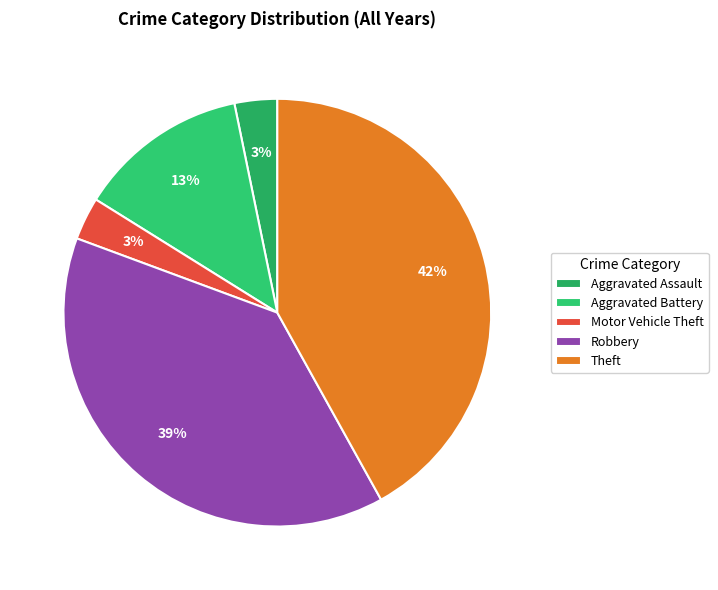

To the nearest percent, what is the difference between the largest and smallest slice percentages?

39%